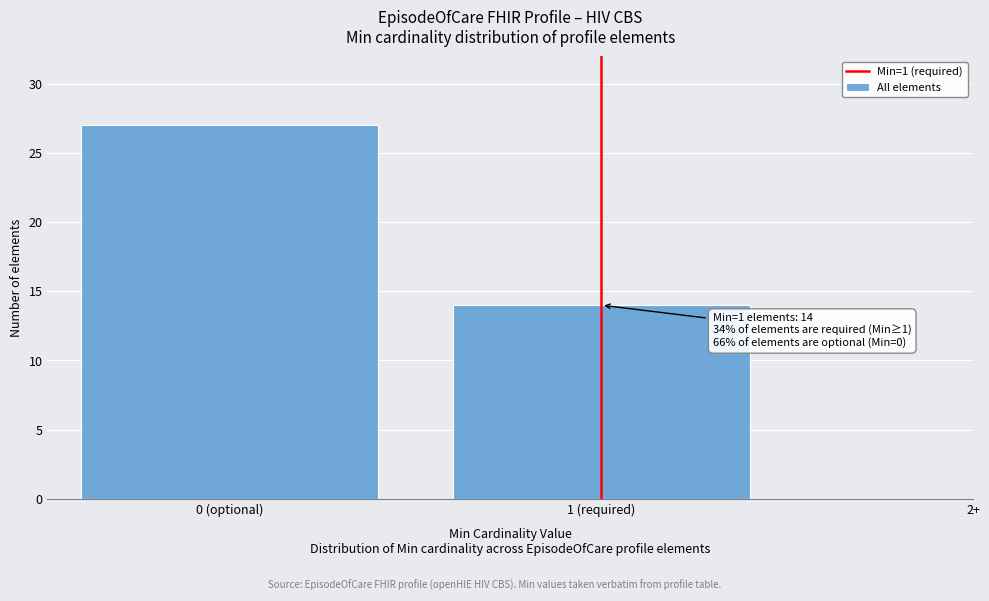

Reading left to right, what are all the values shown in this chart?

27	14